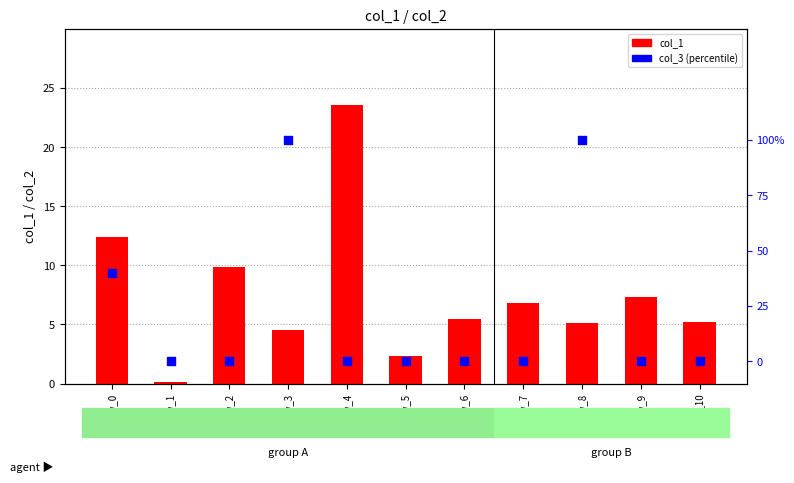

Which series has the largest total across all categories?

col_1